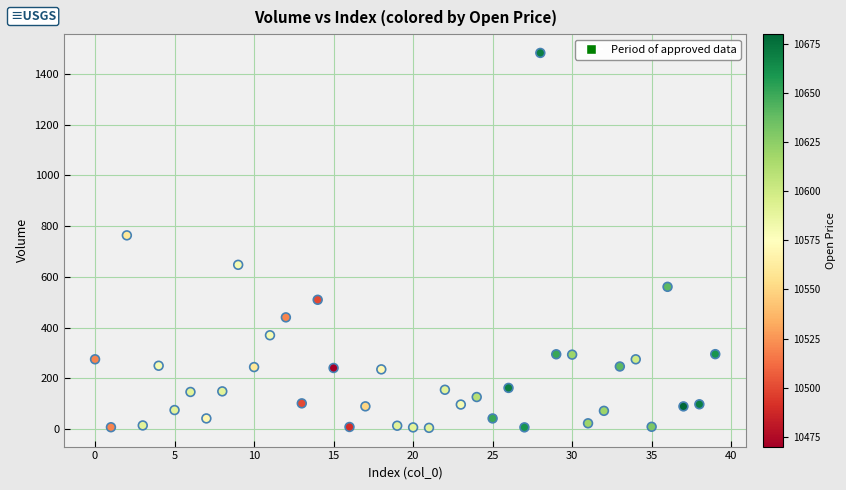

What is the range of Y values (max minus min)?

1477.9